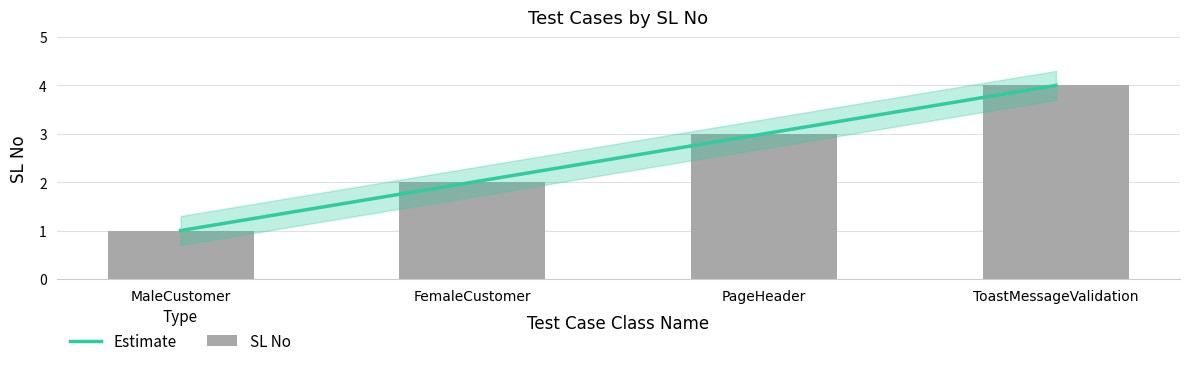

Does the chart contain any negative values?

No